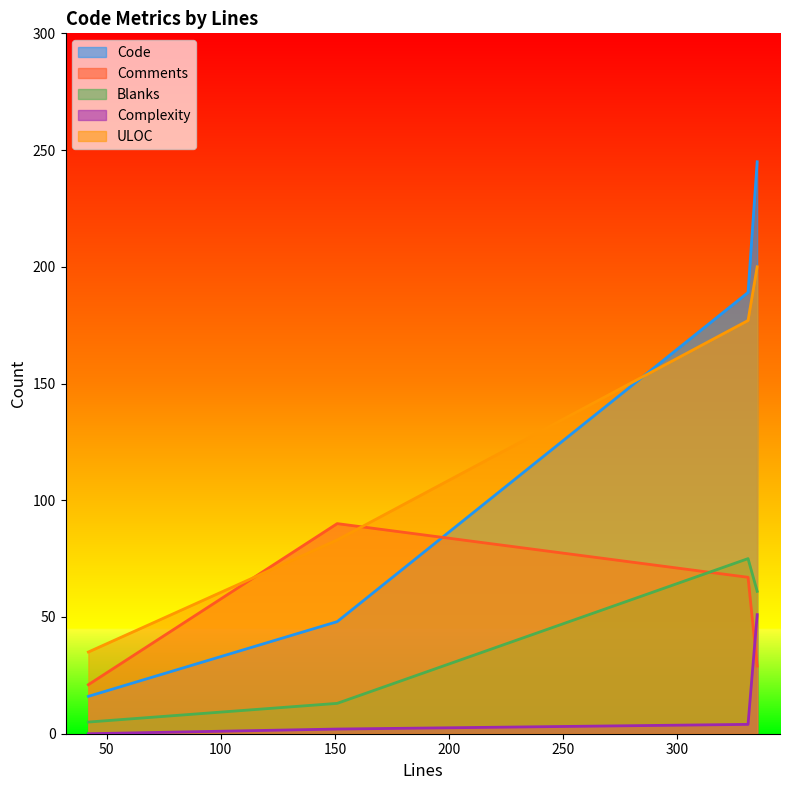

Where is Code nearest to the value 130?

331